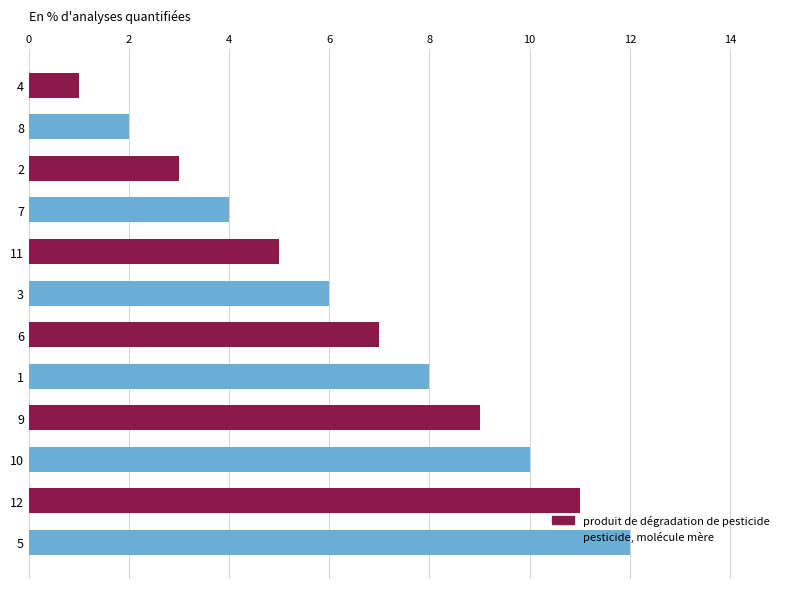

The value at 12 is 3. True or false?

False